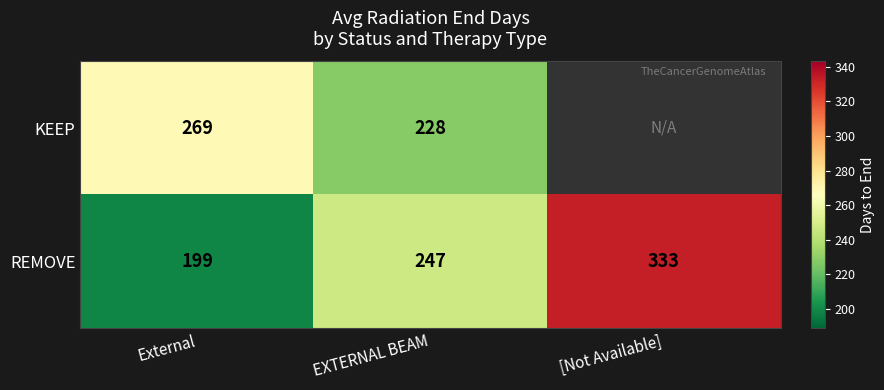

What is the approximate value of REMOVE at External, to the nearest 10?

200